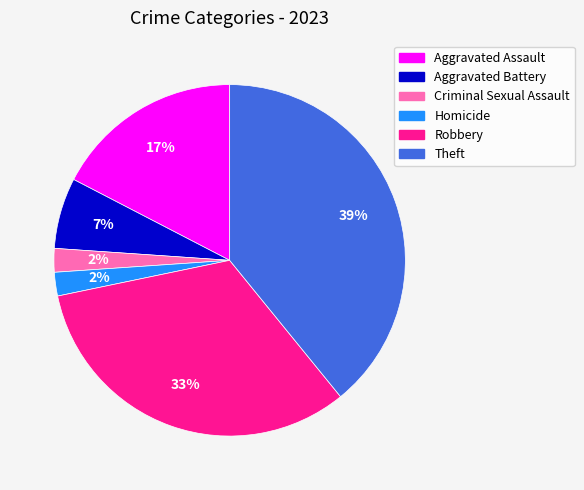

Do Aggravated Assault and Aggravated Battery together represent more than half of the pie?

No